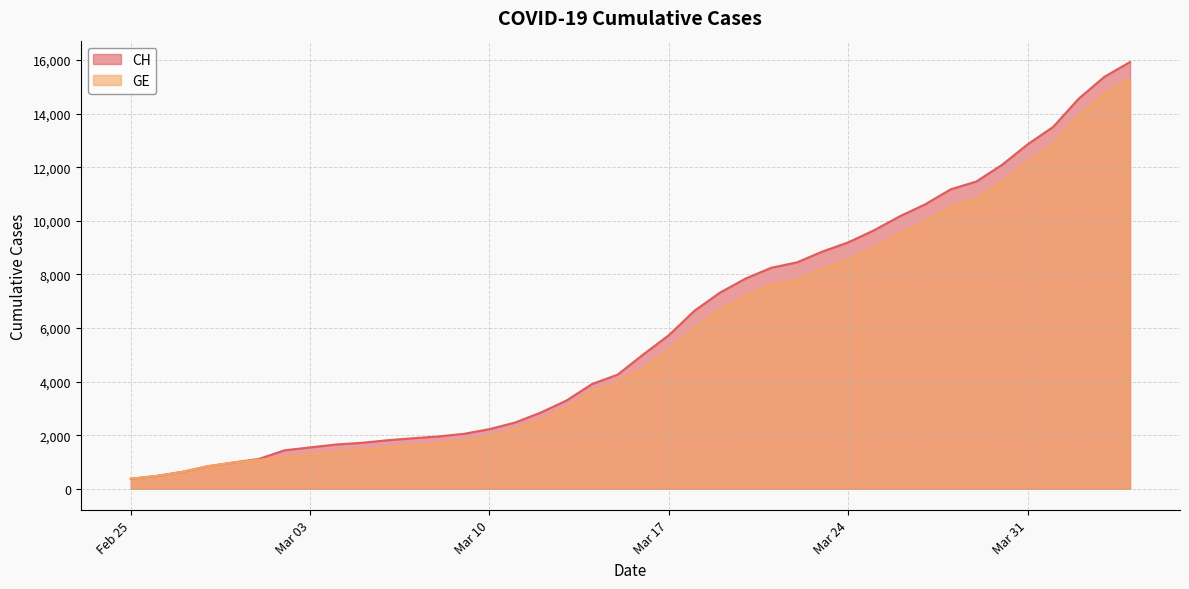

Where is GE nearest to the value 7829?

2020-03-22